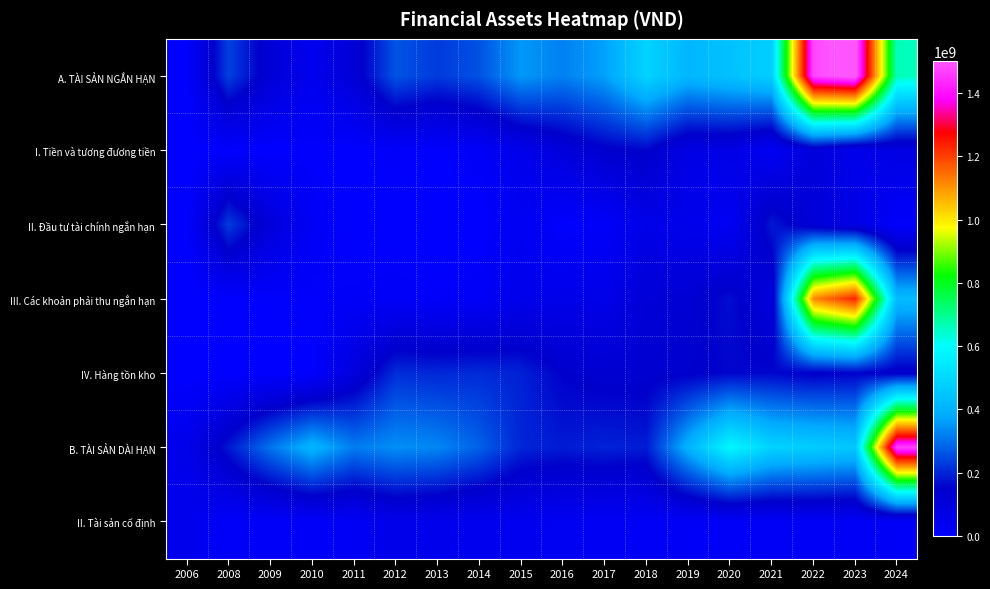

Between 2008 and 2017, which is larger?

2017